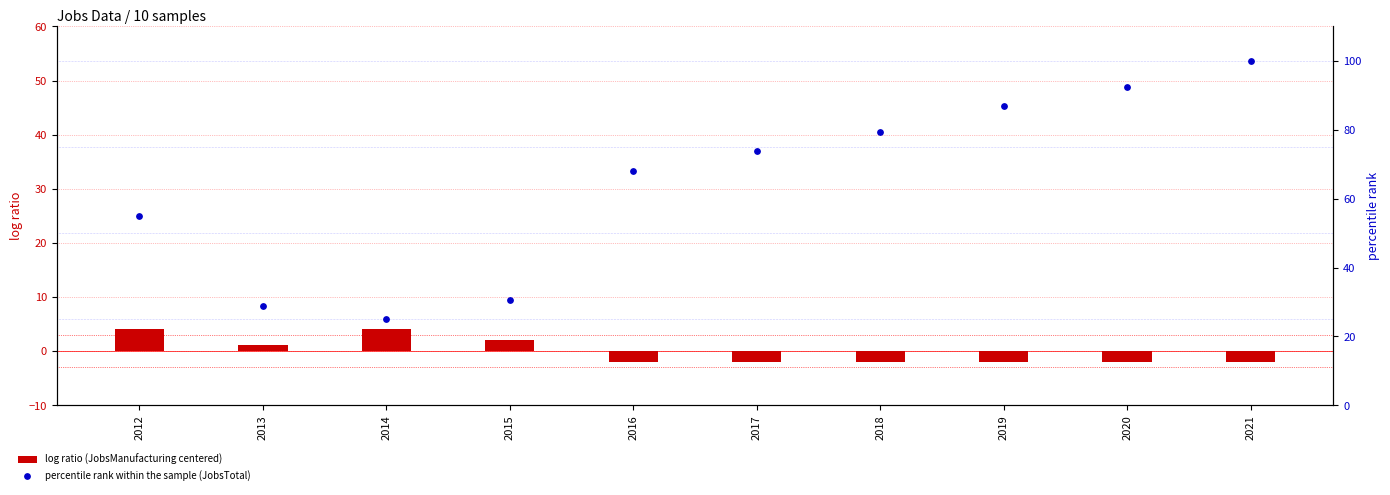

Which series contains the lowest Y value?

log ratio (JobsManufacturing centered)